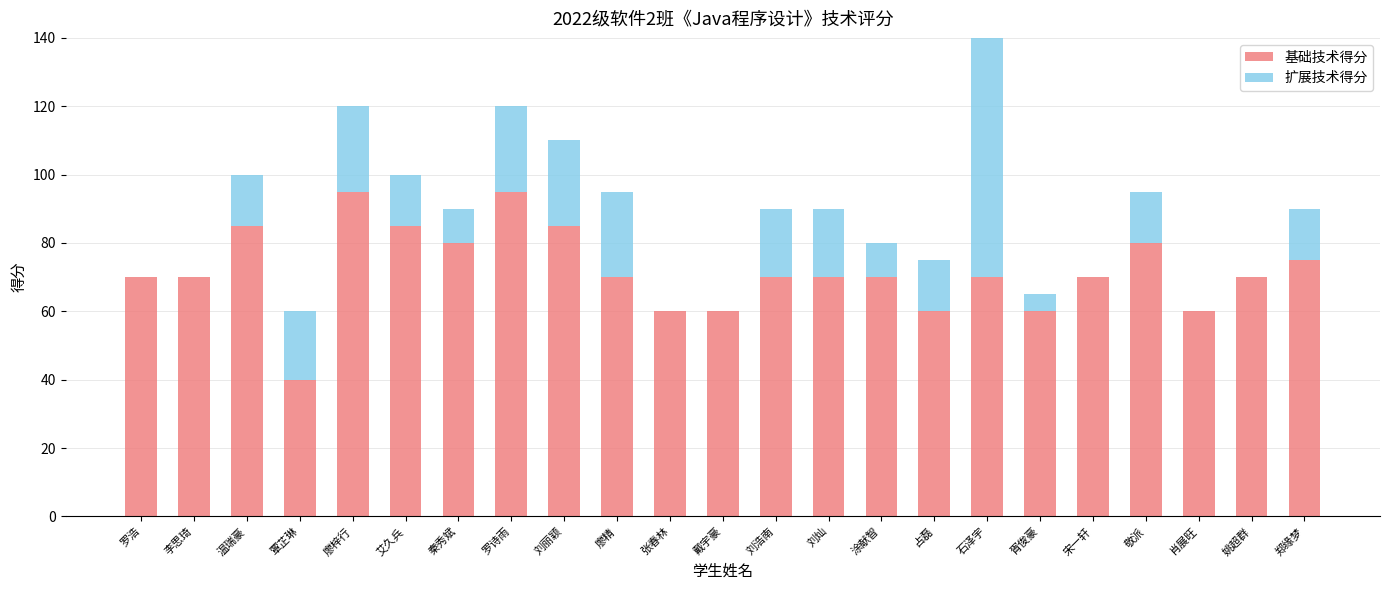

Is the value of 基础技术得分 at 温瑞豪 greater than the value of 扩展技术得分 at 胥俊豪?

Yes